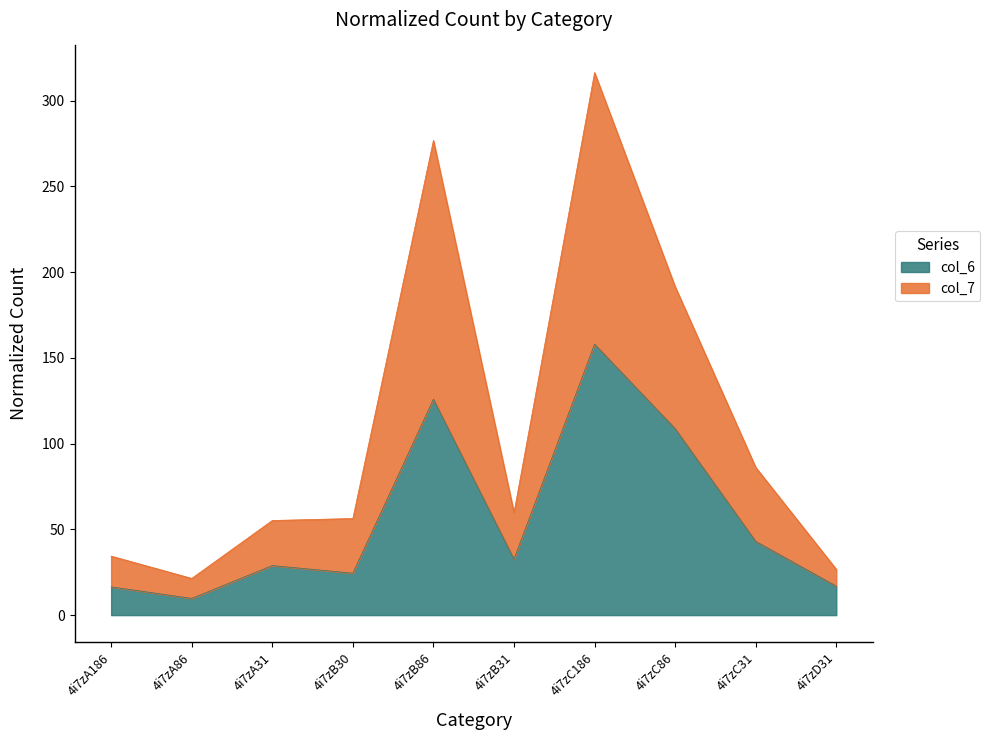

Does the chart have visible grid lines?

No